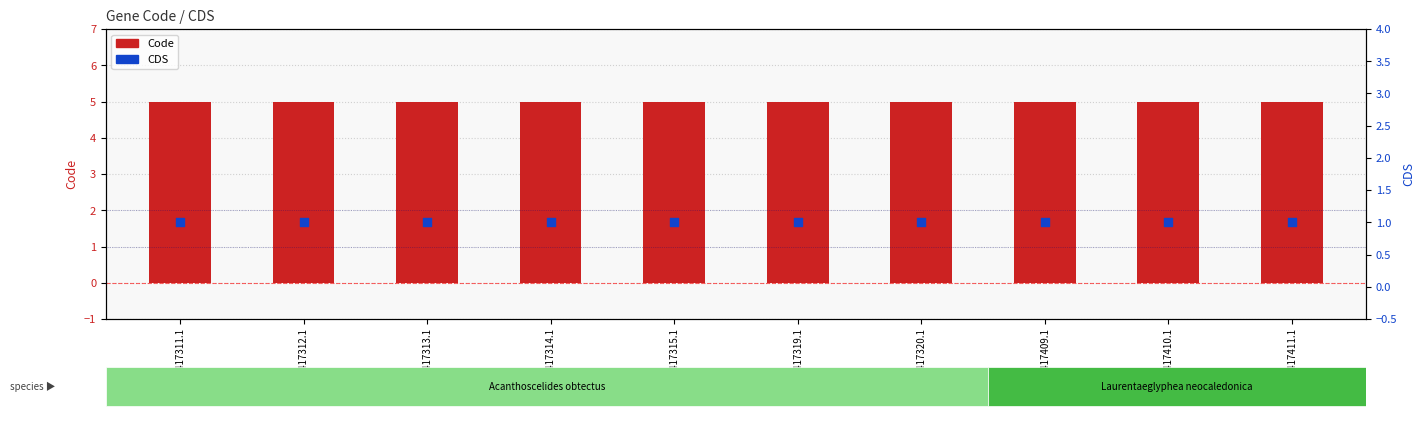

What are all the series names shown in the legend?

Code, CDS